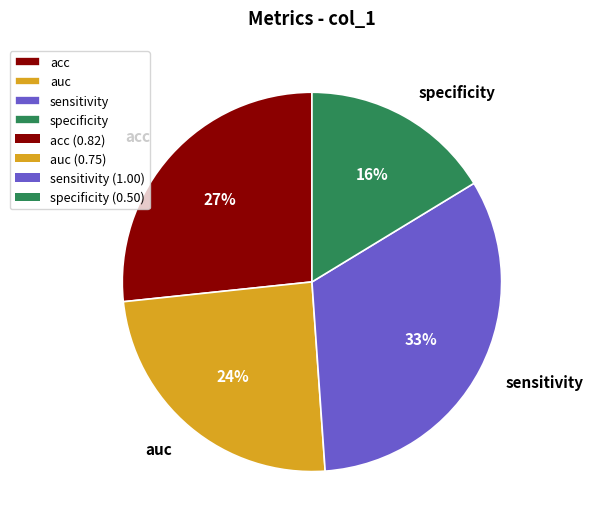

To the nearest percent, what portion does specificity represent?

16%